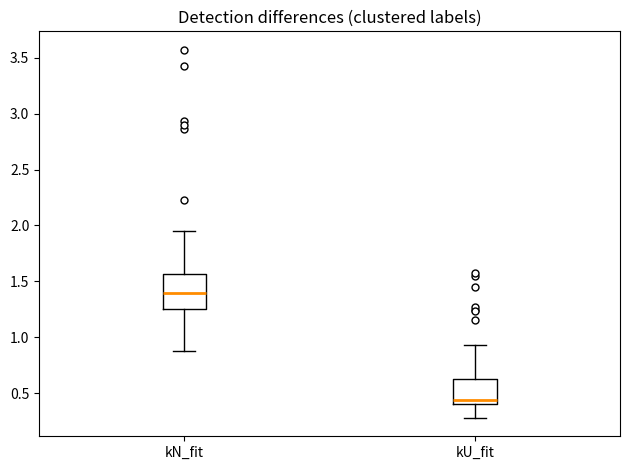

Reading left to right, transcribe this box plot: for each box, give where its median line is, the range the box spans, and where its two whiskers end, as read against the y-axis. The values are not printed on the chart, so give them approximately, as read against the axis.

kN_fit: median 1.40, box 1.25 to 1.55, whiskers 0.90 to 1.95
kU_fit: median 0.45, box 0.40 to 0.60, whiskers 0.30 to 0.95